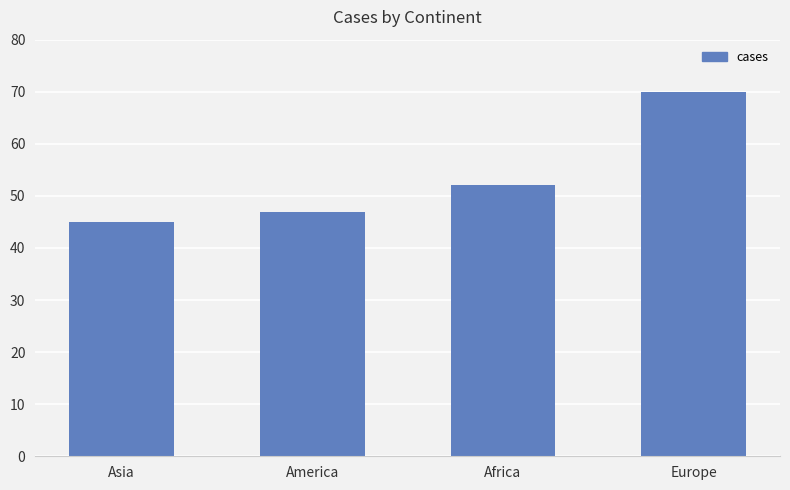

Reading left to right, extract all data points from this chart.

Asia=45	America=47	Africa=52	Europe=70